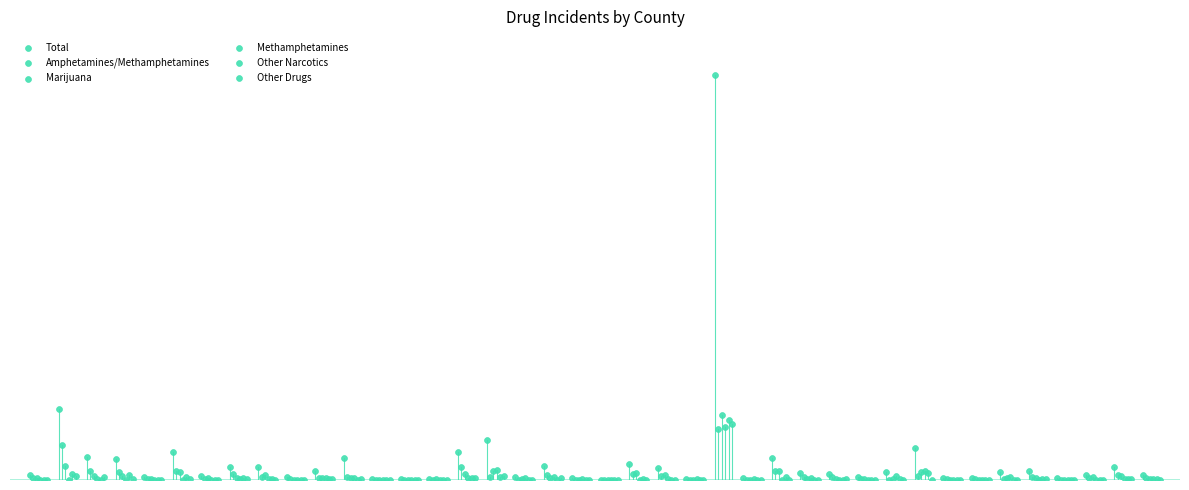

What are all the series names shown in the legend?

Total, Amphetamines/Methamphetamines, Marijuana, Methamphetamines, Other Narcotics, Other Drugs